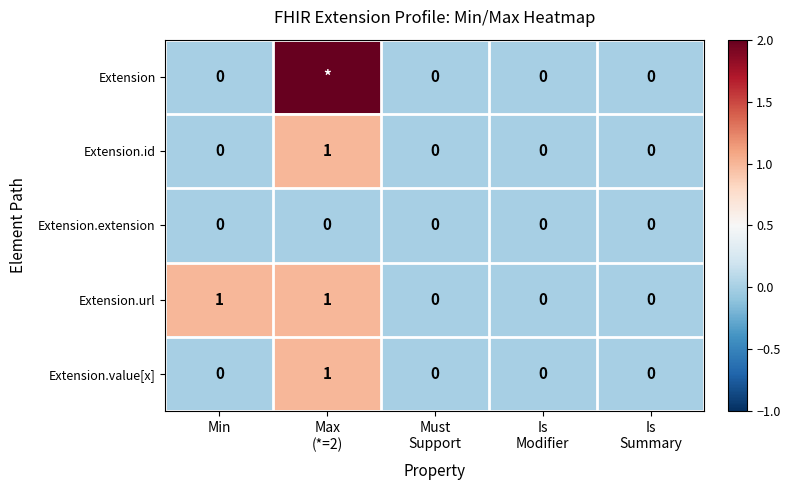

How many values in Extension.url are above zero?

2